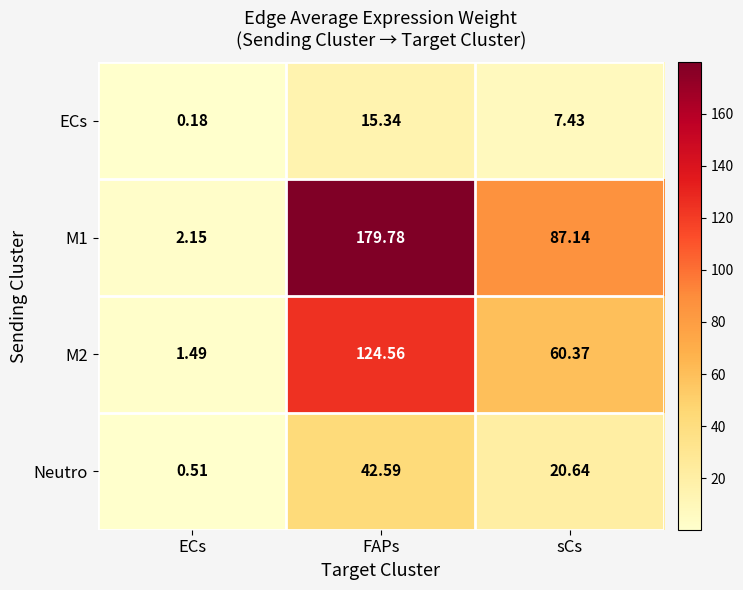

Which category has the highest value in the M2 series?

FAPs